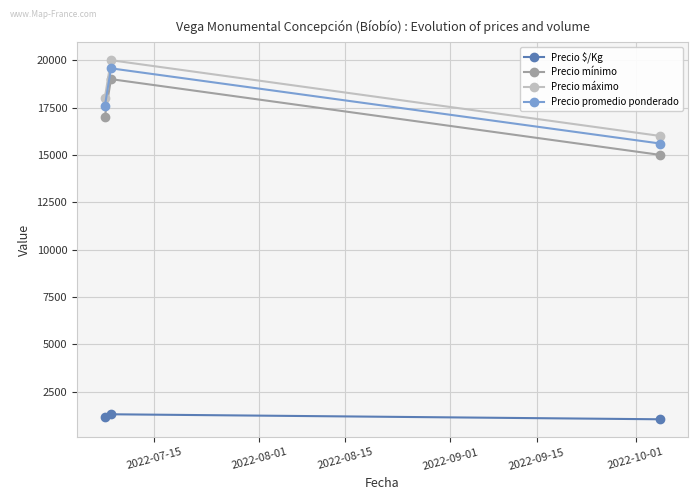

How many Precio máximo values are between 16000 and 20000?

3